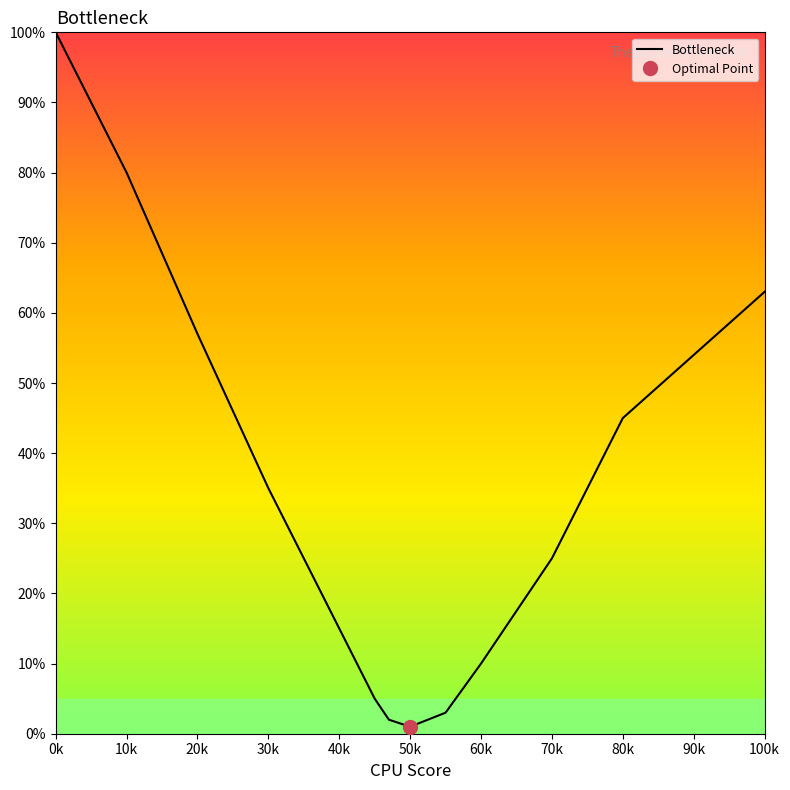

Which category has the highest value in the Bottleneck series?

0k